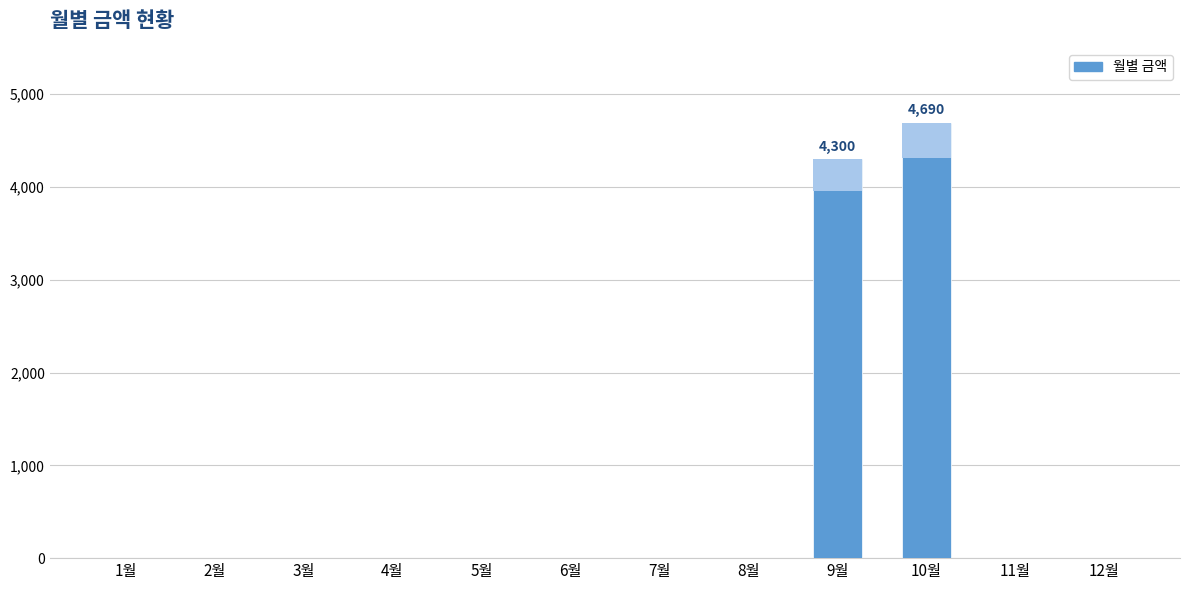

At which category does the chart reach its peak across all series?

10월